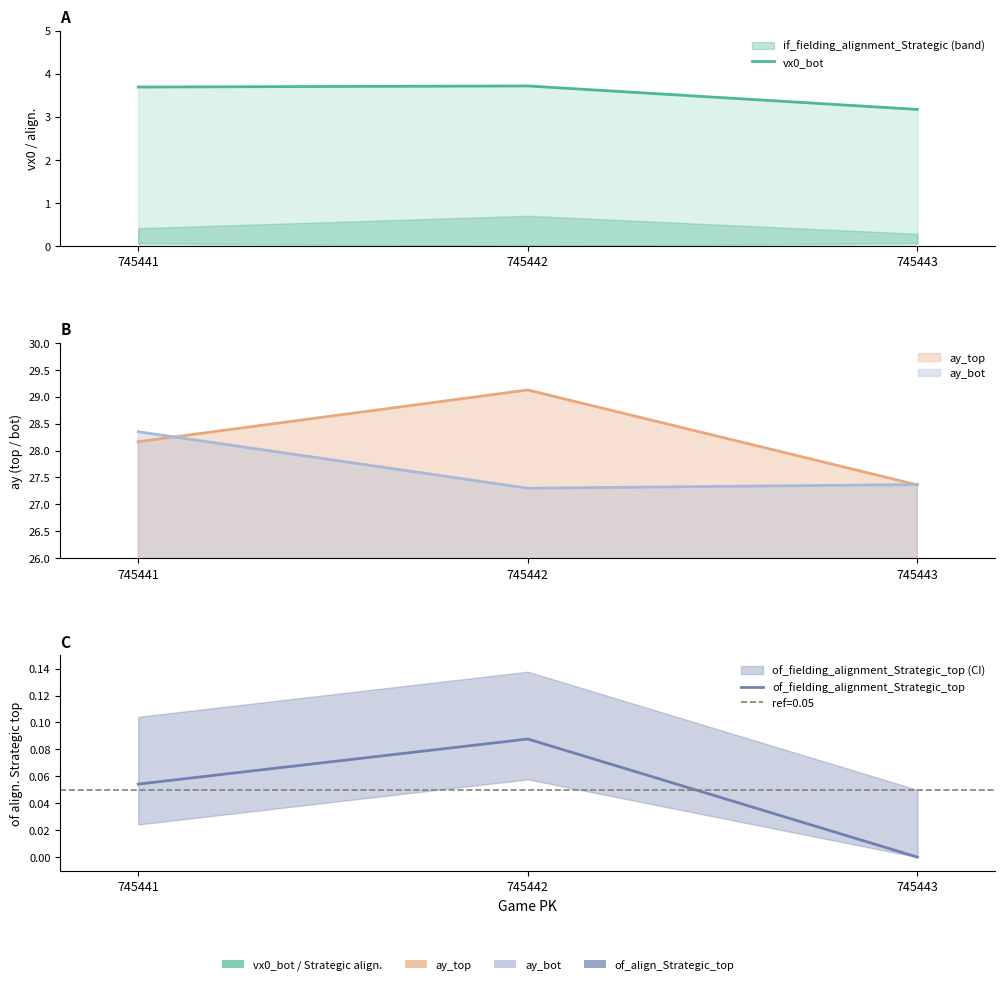

Is it true that vx0_bot equals 0.9 at 745443?

False